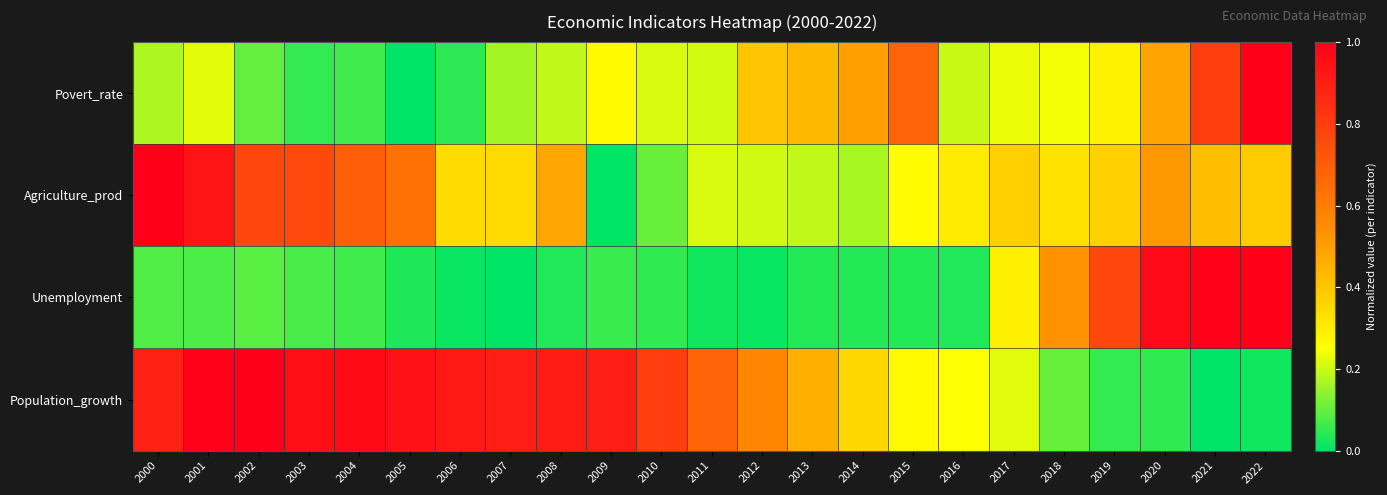

Which category has the highest value across all series?

2022